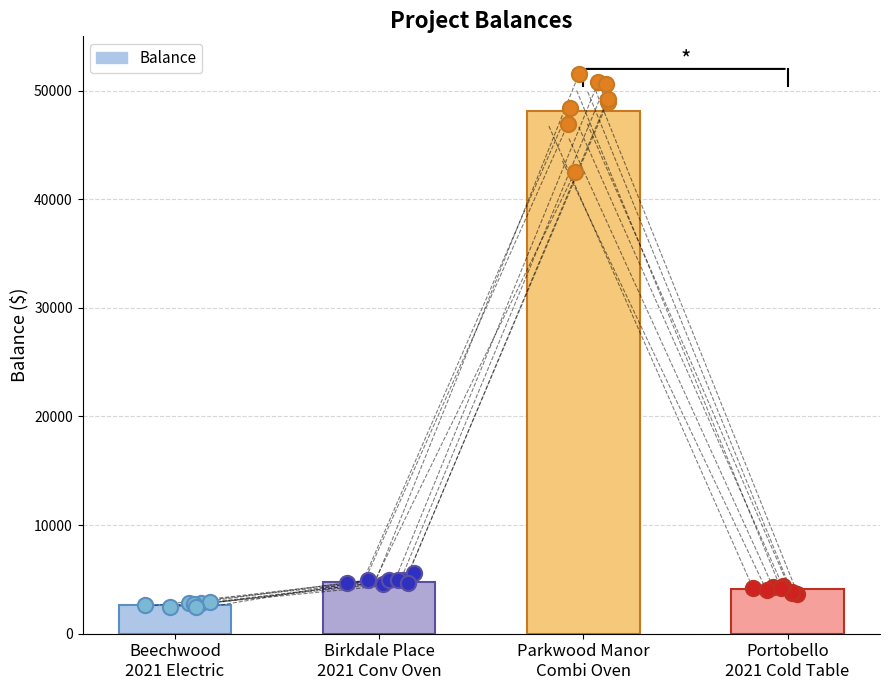

What is the change in value from Parkwood Manor
Combi Oven to Portobello
2021 Cold Table?

-44021.5